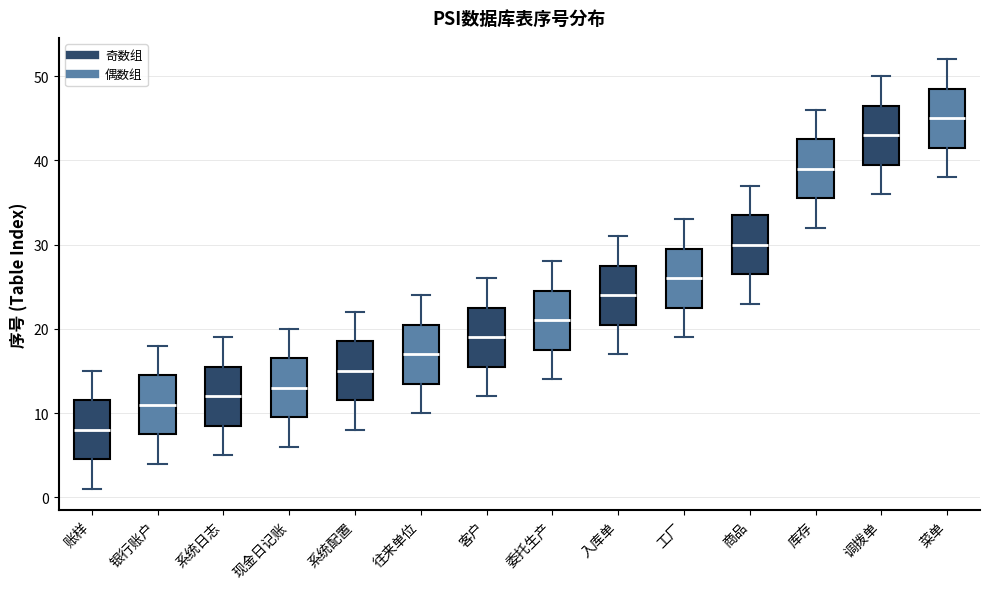

Reading left to right, read every box against the y-axis: the position of its median line, the range the box covers, and the ends of its whiskers. The values are not printed on the chart, so give them approximately, as read against the axis.

账样: median 8, box 5 to 12, whiskers 1 to 15
银行账户: median 11, box 8 to 15, whiskers 4 to 18
系统日志: median 12, box 9 to 16, whiskers 5 to 19
现金日记账: median 13, box 10 to 17, whiskers 6 to 20
系统配置: median 15, box 12 to 19, whiskers 8 to 22
往来单位: median 17, box 14 to 21, whiskers 10 to 24
客户: median 19, box 16 to 23, whiskers 12 to 26
委托生产: median 21, box 18 to 25, whiskers 14 to 28
入库单: median 24, box 21 to 28, whiskers 17 to 31
工厂: median 26, box 23 to 30, whiskers 19 to 33
商品: median 30, box 27 to 34, whiskers 23 to 37
库存: median 39, box 36 to 43, whiskers 32 to 46
调拨单: median 43, box 40 to 47, whiskers 36 to 50
菜单: median 45, box 42 to 49, whiskers 38 to 52